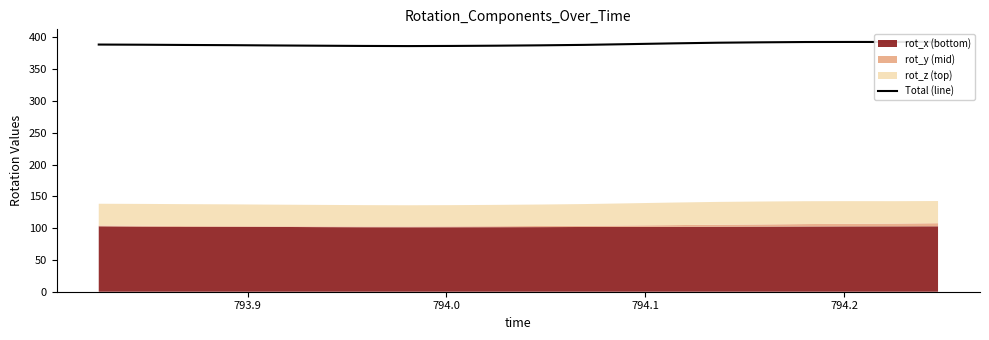

What is the difference between the maximum and minimum values?

6.7